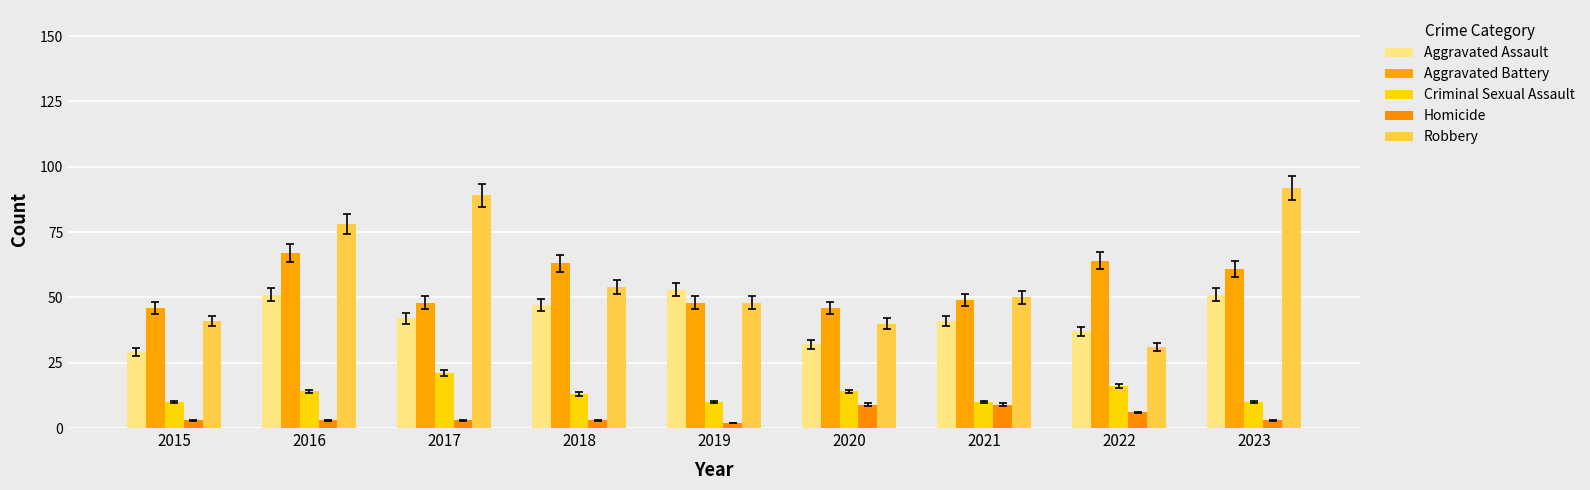

What is the highest value of the Criminal Sexual Assault series?

21